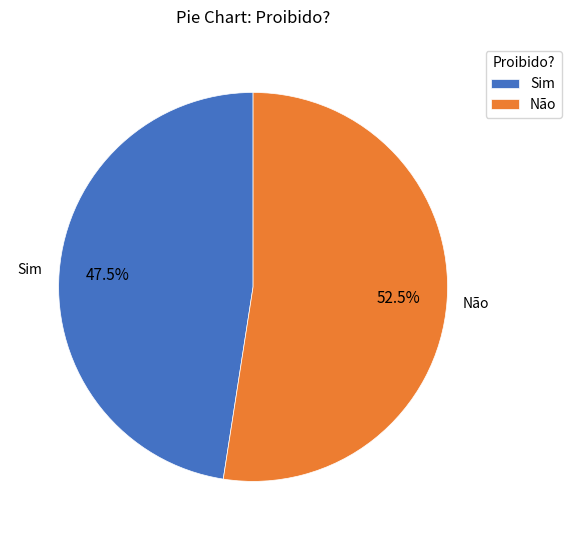

Which has a higher value, Sim or Não?

Não